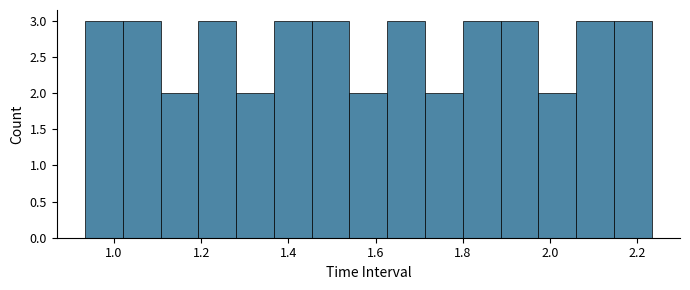

Reading left to right, transcribe this chart: for each bar, give the range it covers on the x-axis and its height. Neither the bar edges nor the heights are printed on the chart, so give them approximately, as read against the axes.

0.94 to 1.02: 3
1.02 to 1.10: 3
1.10 to 1.20: 2
1.20 to 1.28: 3
1.28 to 1.36: 2
1.36 to 1.46: 3
1.46 to 1.54: 3
1.54 to 1.62: 2
1.62 to 1.72: 3
1.72 to 1.80: 2
1.80 to 1.88: 3
1.88 to 1.98: 3
1.98 to 2.06: 2
2.06 to 2.14: 3
2.14 to 2.24: 3